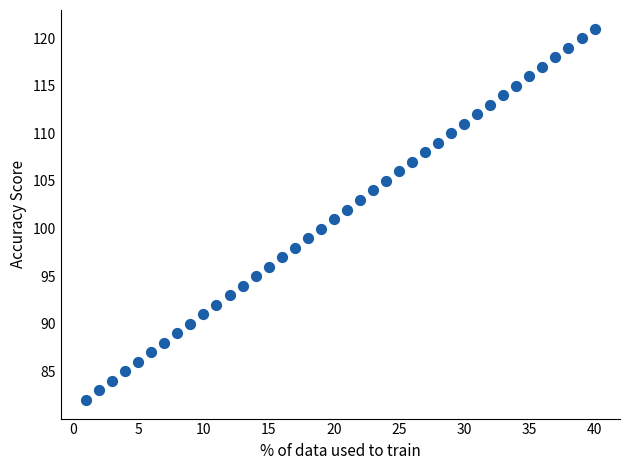

What is the range of Y values (max minus min)?

39